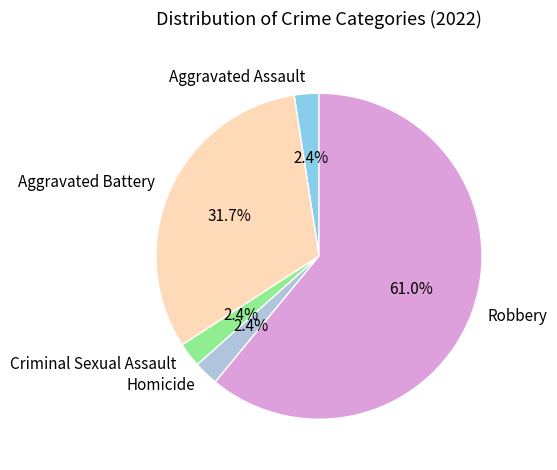

To the nearest percent, what is the combined percentage of Robbery and Aggravated Battery?

93%